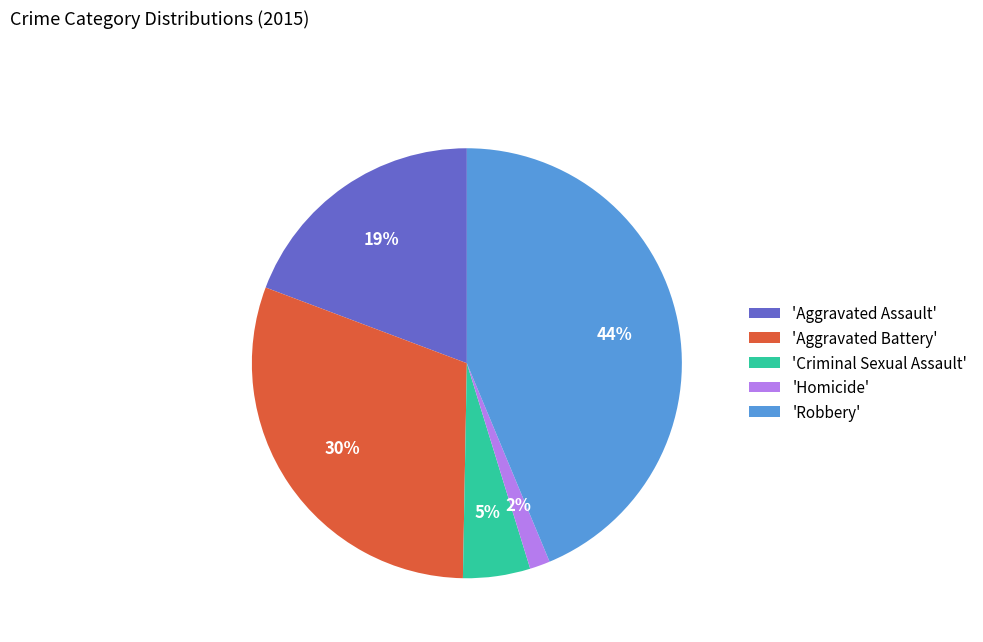

Is the sum of 'Aggravated Assault' and 'Homicide' greater than half?

No